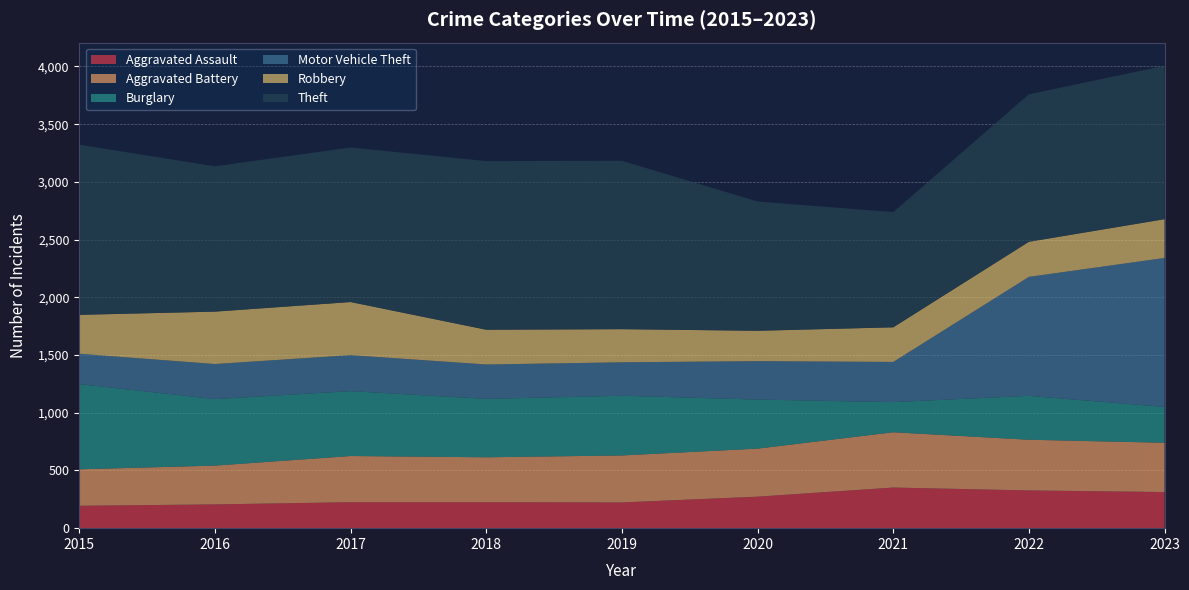

Reading right to left, what are all the values shown in this chart?

Aggravated Assault: 2023=313	2022=327	2021=352	2020=273	2019=223	2018=225	2017=225	2016=206	2015=194
Aggravated Battery: 2023=427	2022=439	2021=479	2020=416	2019=407	2018=389	2017=400	2016=336	2015=316
Burglary: 2023=310	2022=380	2021=261	2020=425	2019=517	2018=506	2017=562	2016=576	2015=738
Motor Vehicle Theft: 2023=1291	2022=1031	2021=348	2020=333	2019=290	2018=298	2017=312	2016=304	2015=263
Robbery: 2023=336	2022=304	2021=300	2020=263	2019=287	2018=301	2017=460	2016=454	2015=337
Theft: 2023=1329	2022=1278	2021=998	2020=1120	2019=1459	2018=1461	2017=1339	2016=1259	2015=1474